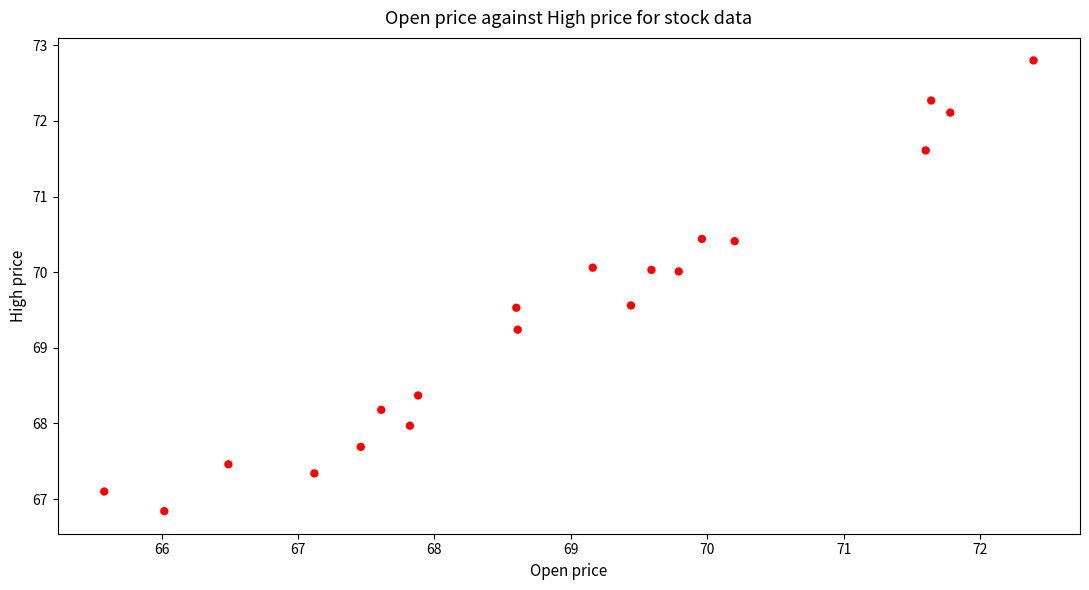

What Y value in the scatter plot is closest to 69?

69.2